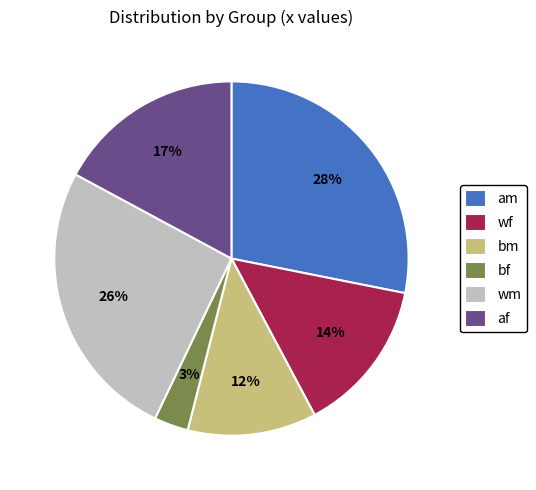

How many slices are in this pie chart?

6